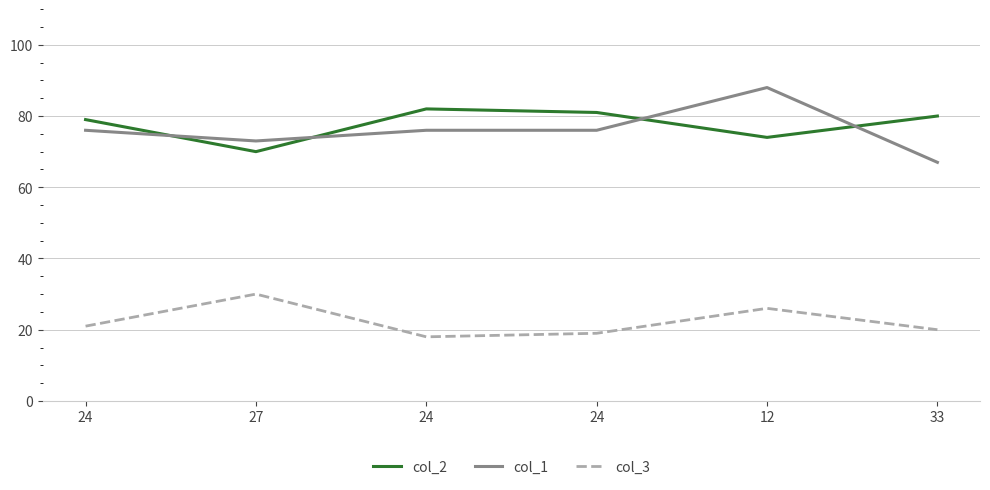

At which label does col_1 first exceed 76?

12